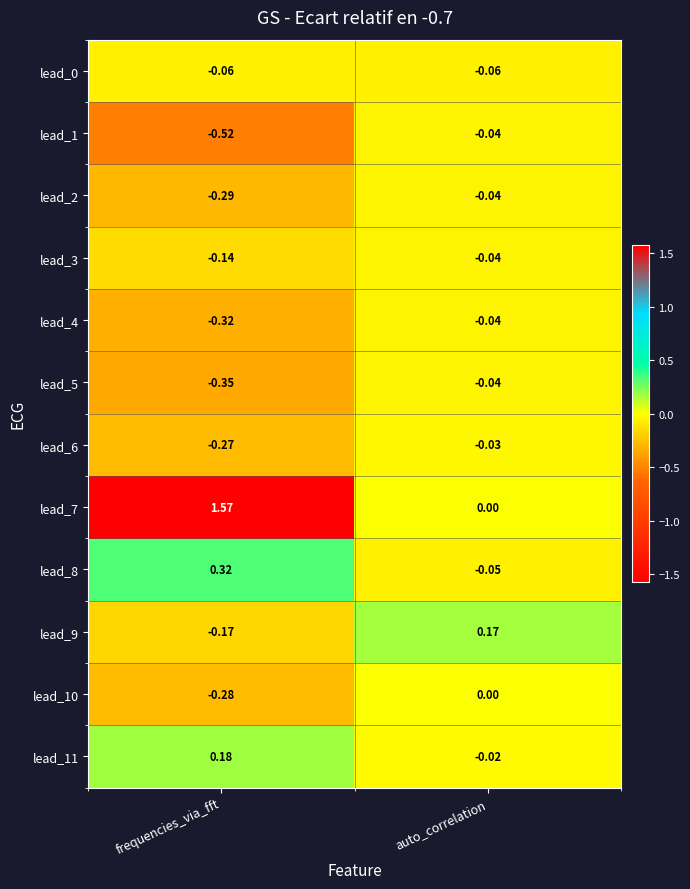

Which series has the largest range (max minus min)?

lead_7